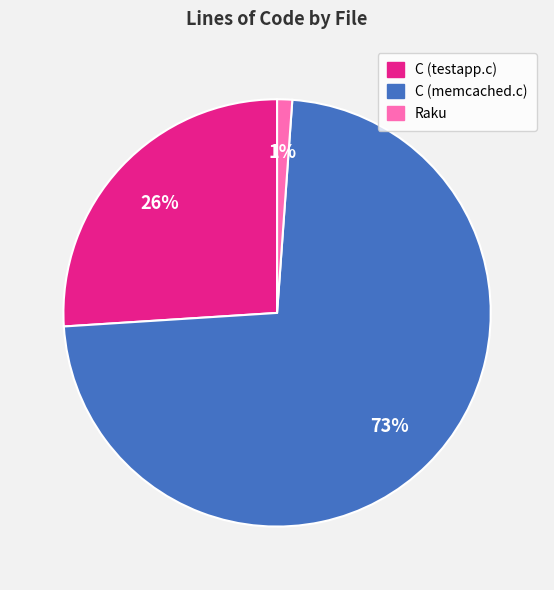

What is the smallest slice in the pie chart?

Raku